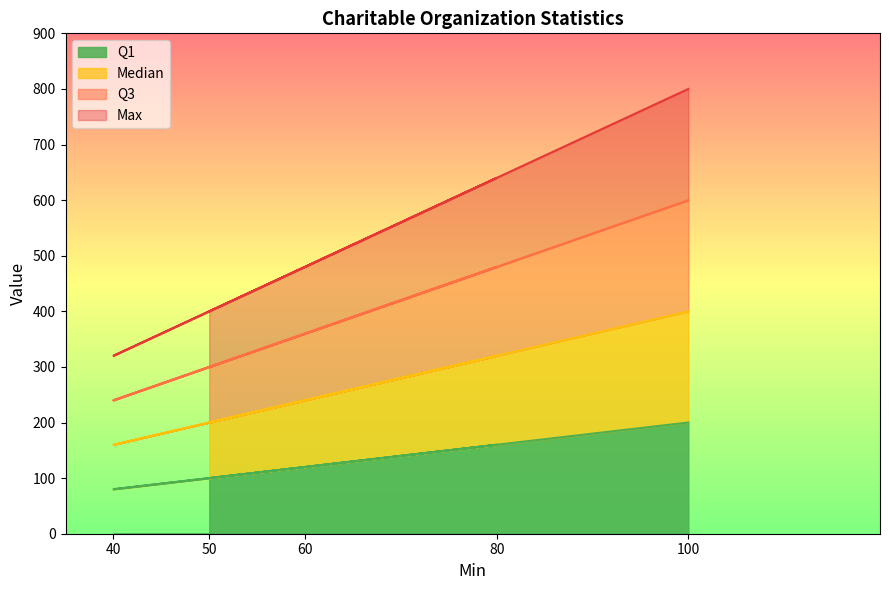

List the labels in order of Q1 value, smallest first.

40, 50, 60, 80, 100